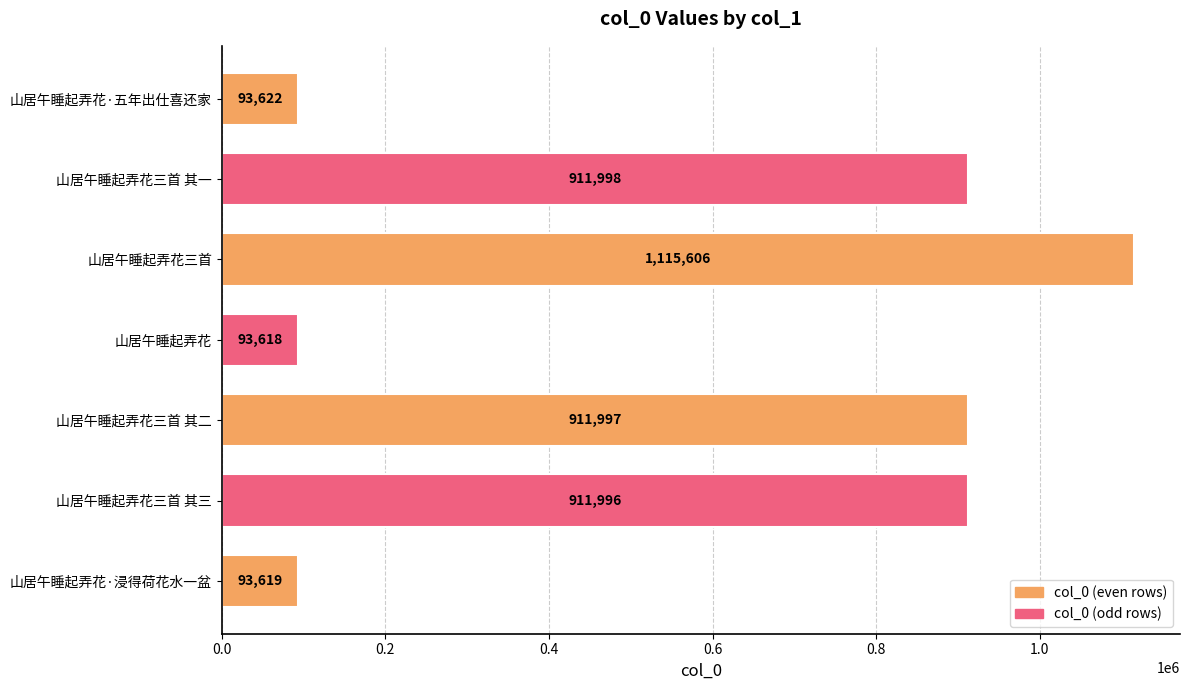

How many data points are less than 911996?

3